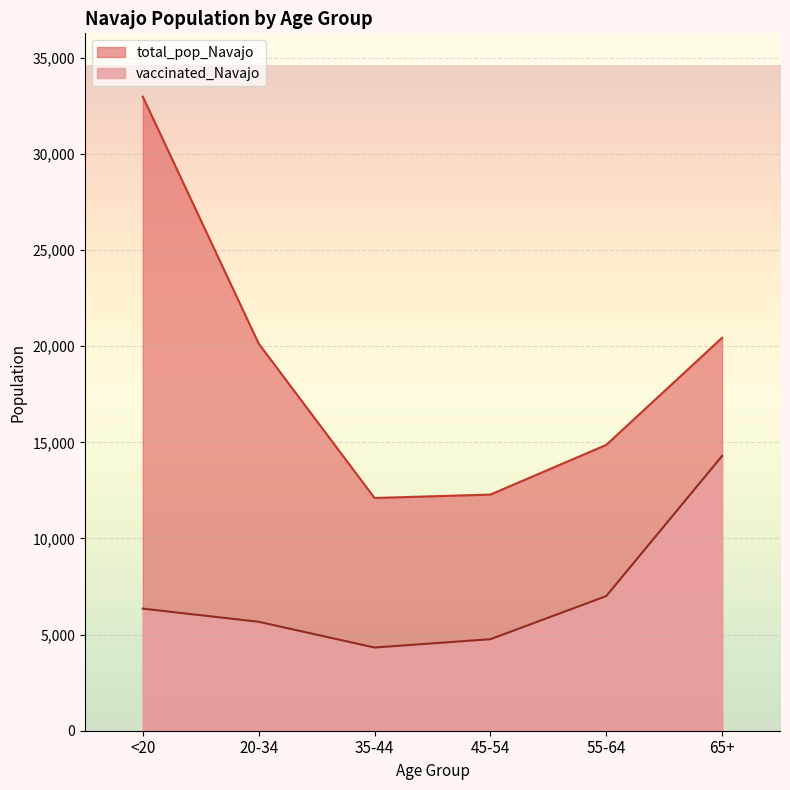

What is the average value of the total_pop_Navajo series?

18804